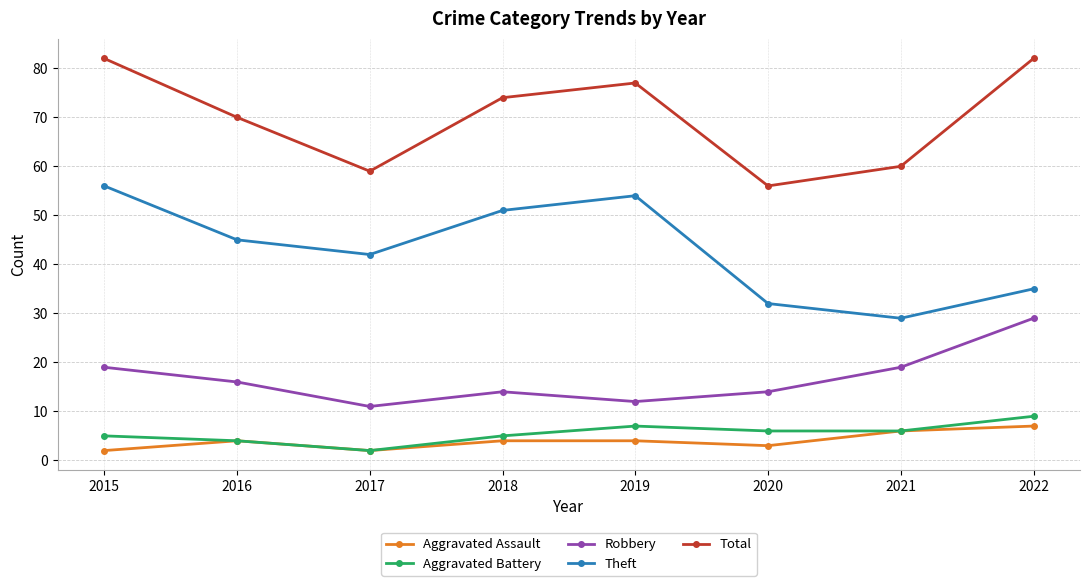

True or false: Aggravated Battery has a value of 11 at 2019.

False